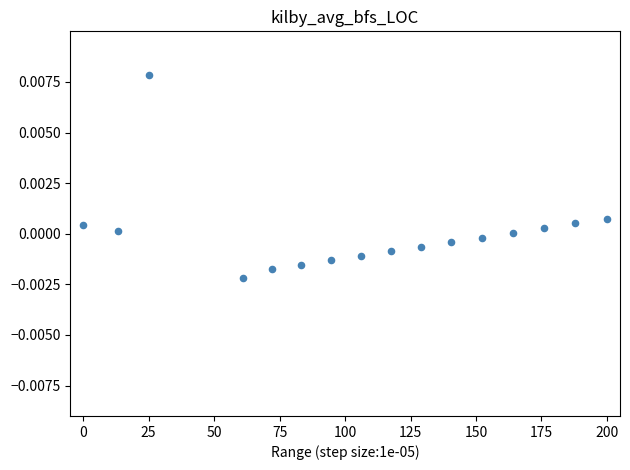

What is the range of X values (max minus min)?

200.0